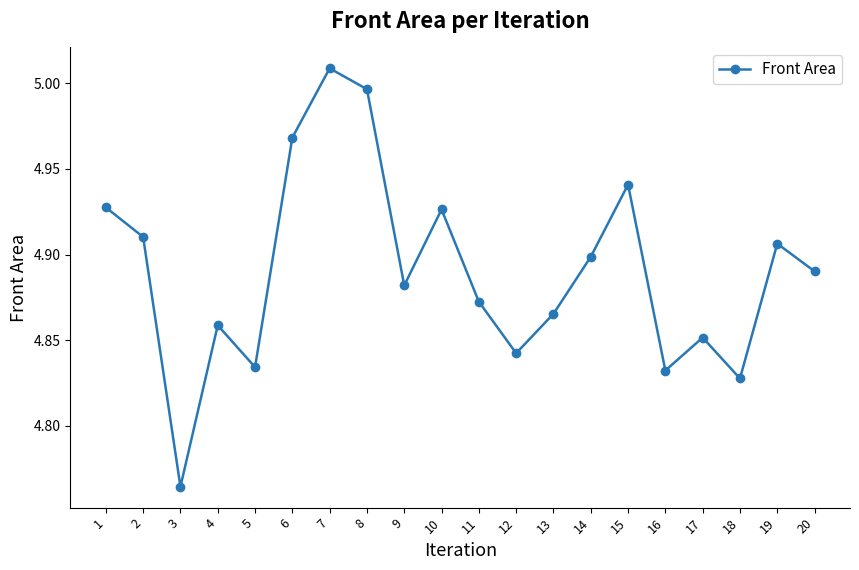

What is the difference between the values at 3 and 20?

0.1